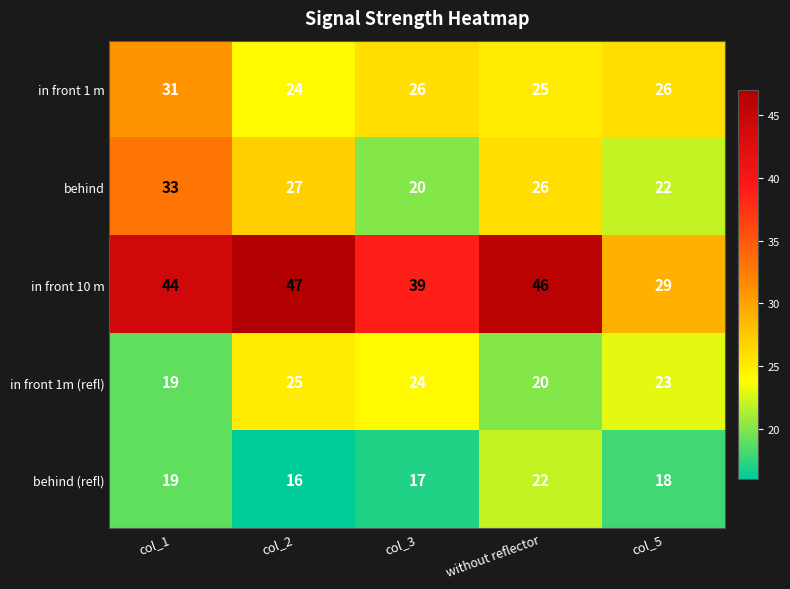

Which series has the widest spread of values?

in front 10 m